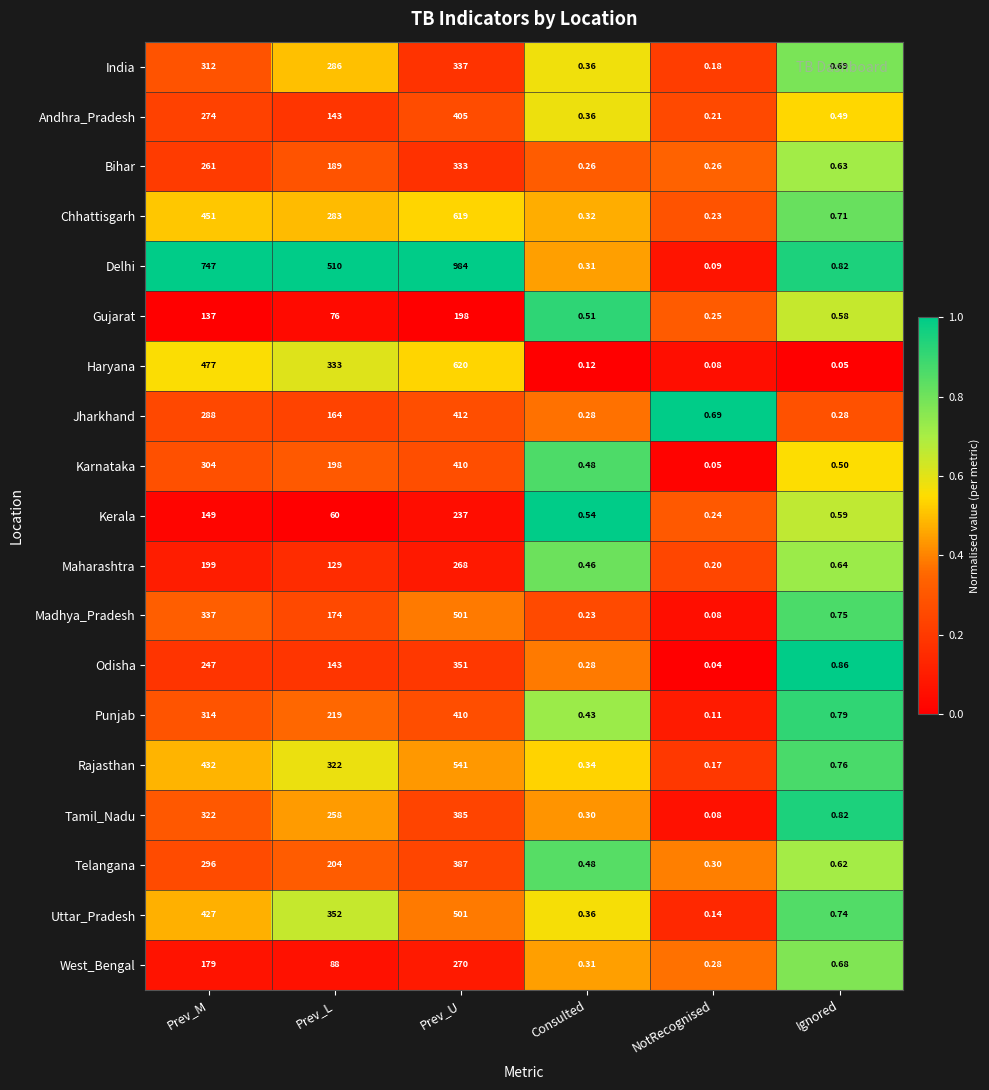

At which label is Odisha closest to 175?

Prev_L